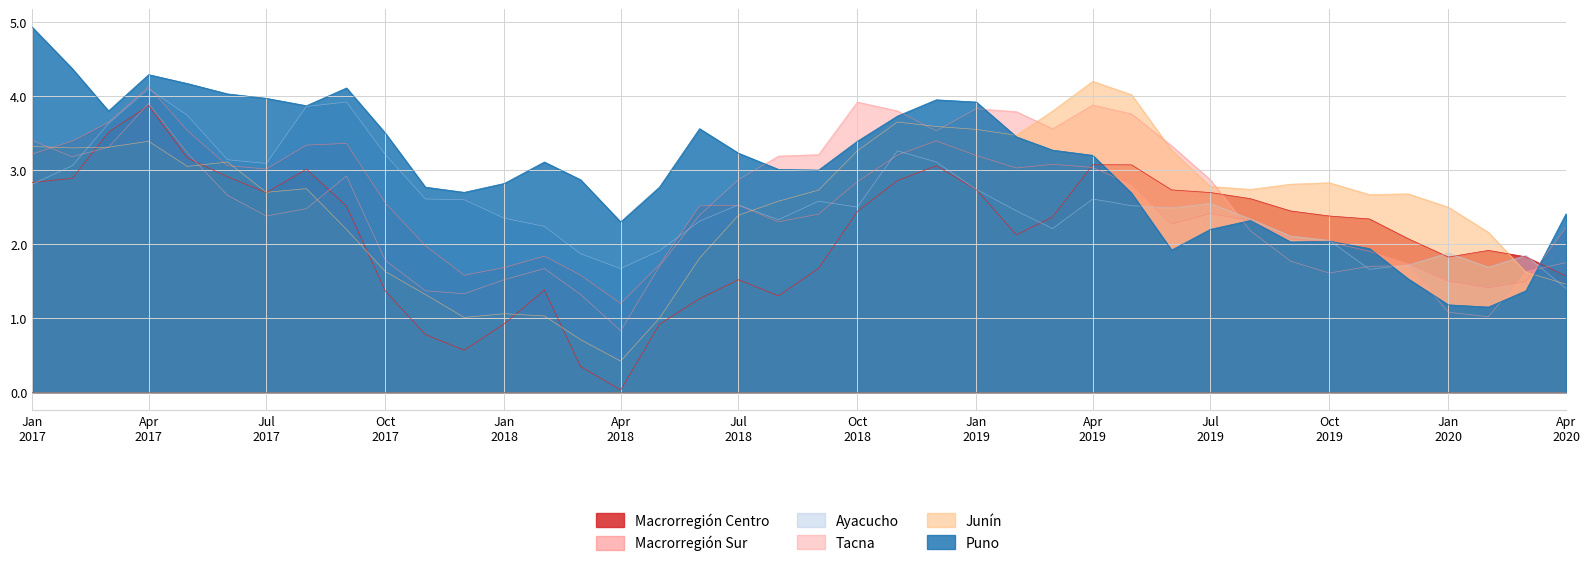

What is the value of the Junín point at the 9th from the left?

2.2